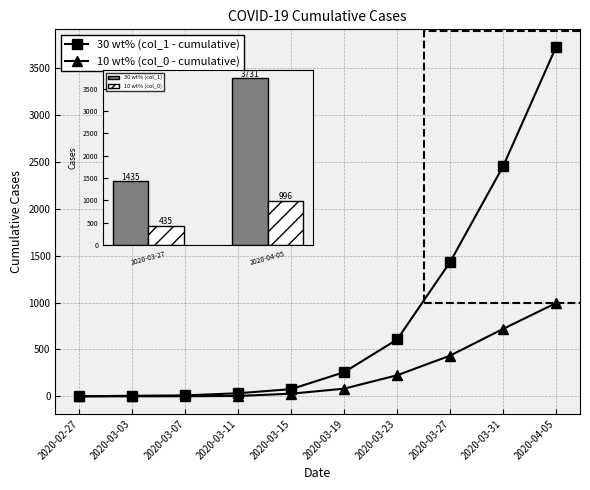

How many values in the 30 wt% (col_1 - cumulative) series exceed 258?

4